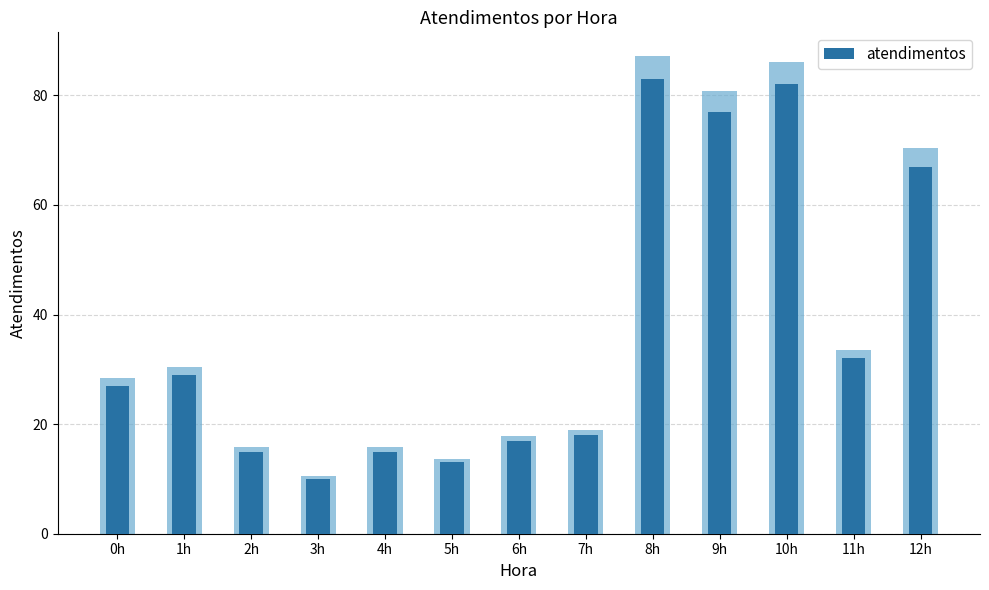

Reading left to right, transcribe all the data shown in this chart.

27	29	15	10	15	13	17	18	83	77	82	32	67